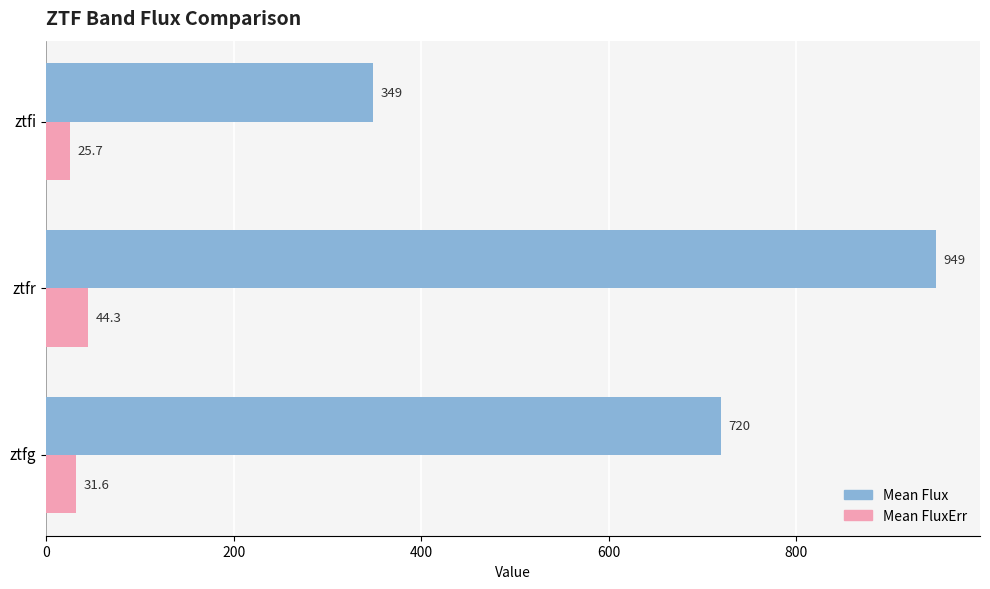

How many distinct data groups are displayed?

2